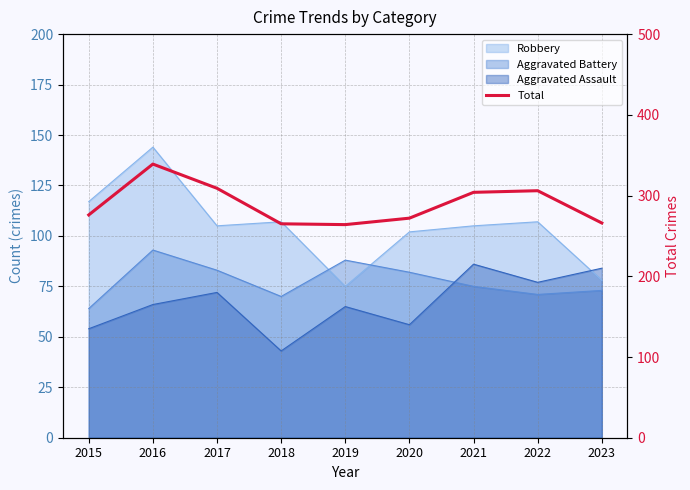

How many data points are above 276?

4